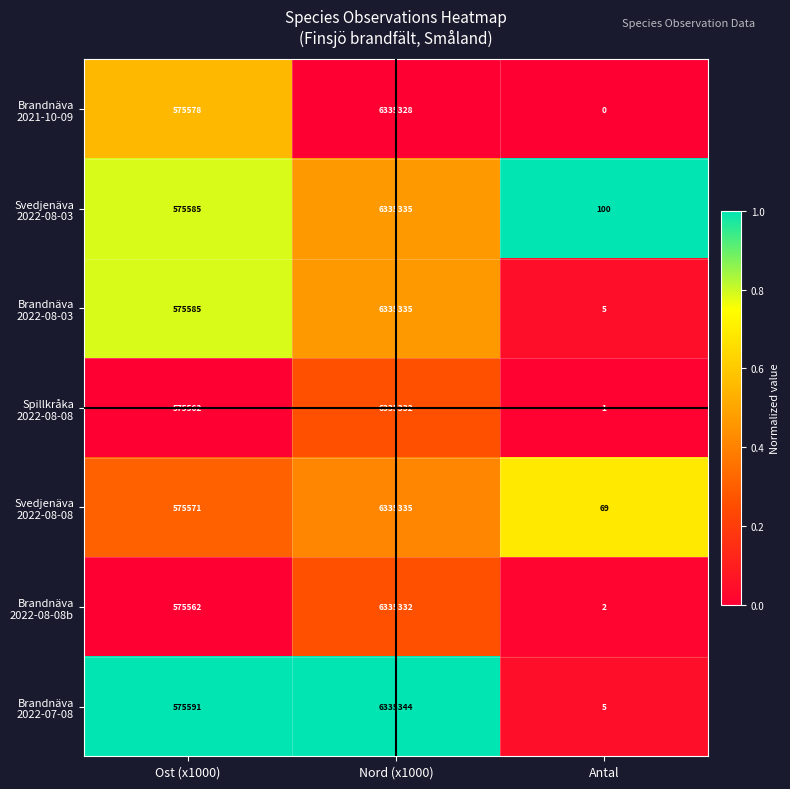

What is the greatest value displayed?

6335344